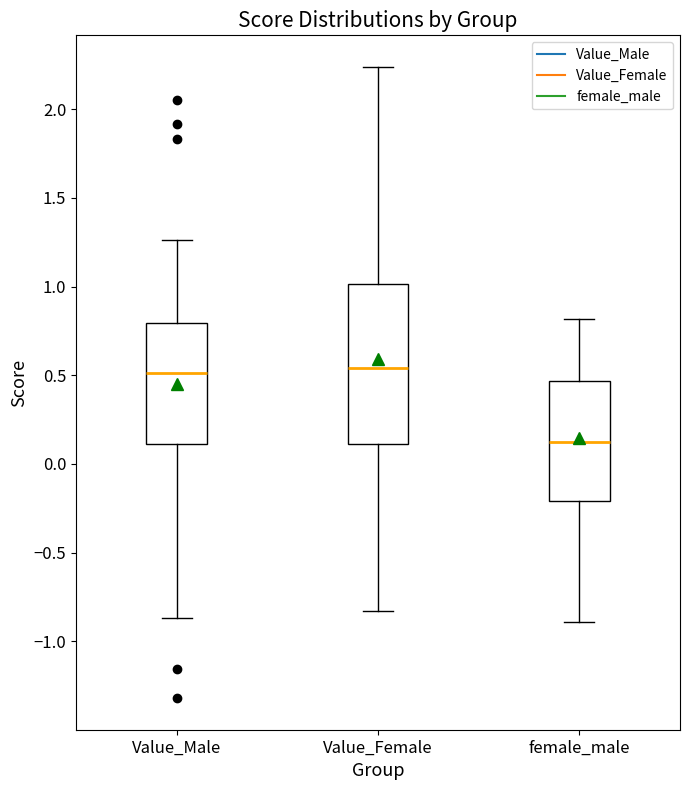

Where is the lower edge of the box for Value_Female on the y-axis? The values are not printed on the chart, so give them approximately, as read against the axis.

0.10